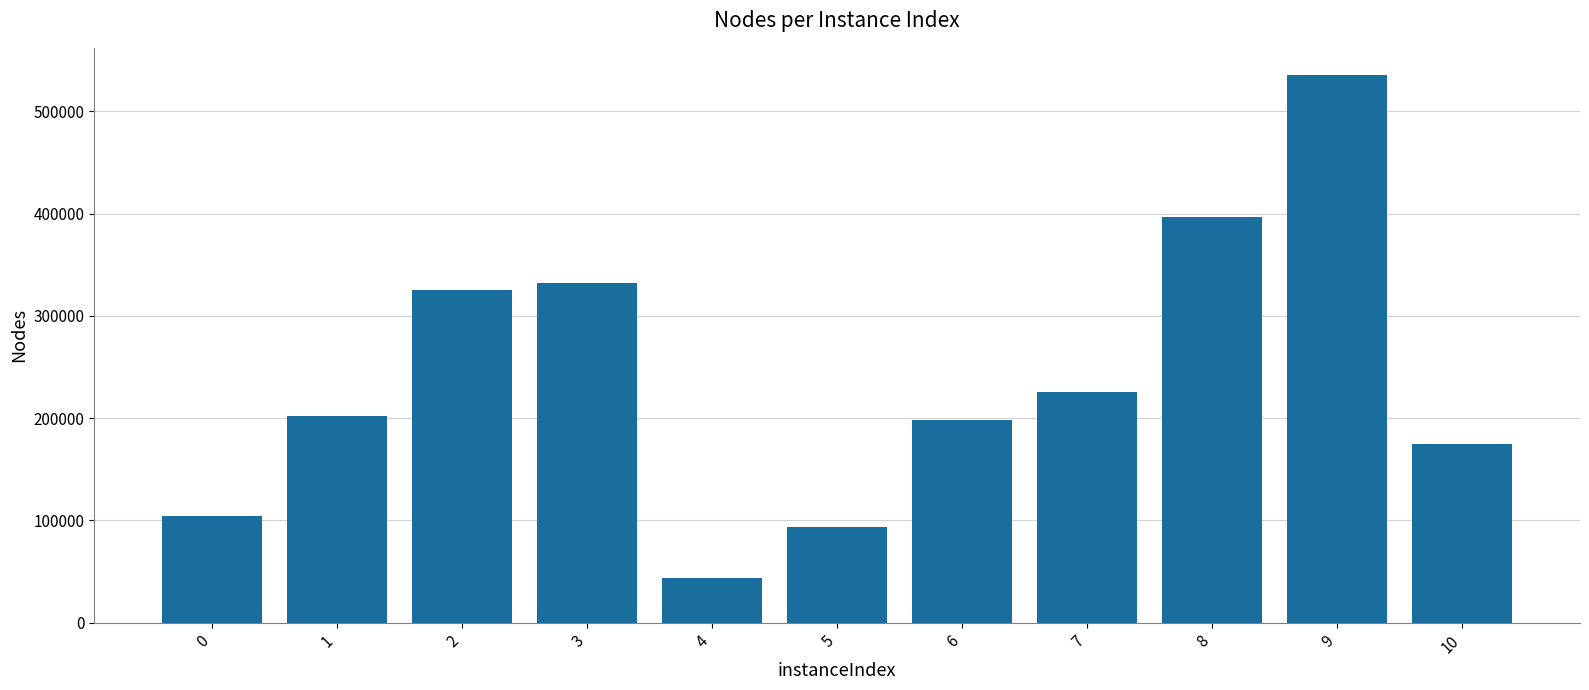

What is the minimum value shown in the chart?

43775